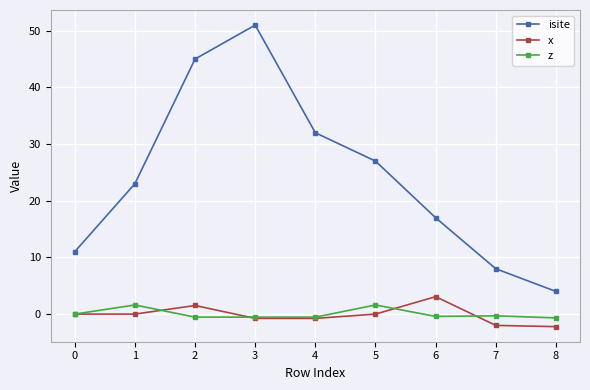

At which category is the sum across all series the highest?

3